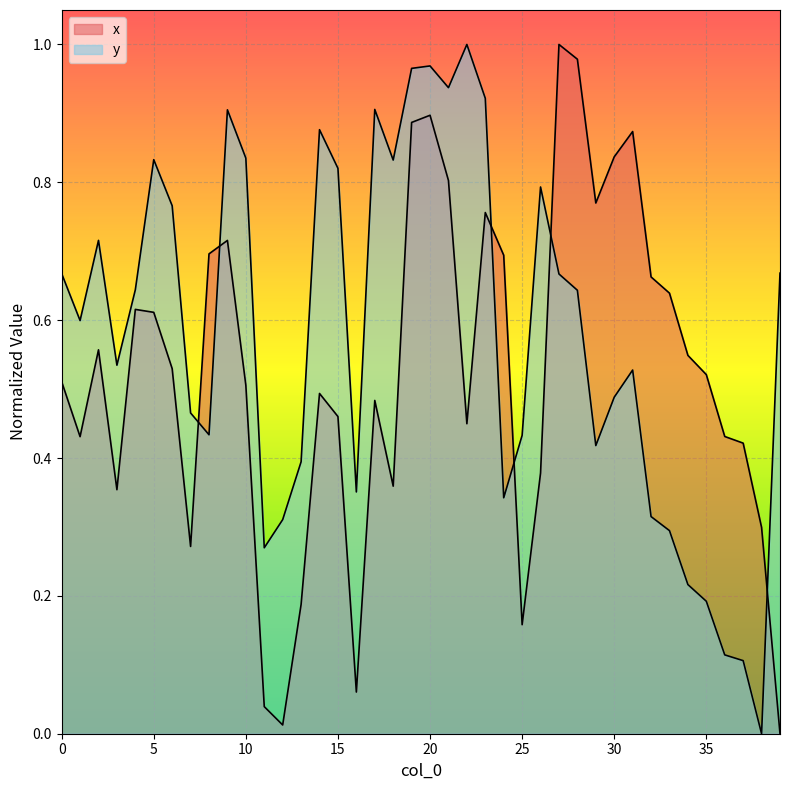

Reading right to left, list all the values displayed in this chart.

x: 0.0	0.3	0.4	0.4	0.5	0.5	0.6	0.7	0.9	0.8	0.8	1.0	1.0	0.4	0.2	0.7	0.8	0.4	0.8	0.9	0.9	0.4	0.5	0.1	0.5	0.5	0.2	0.0	0.0	0.5	0.7	0.7	0.3	0.5	0.6	0.6	0.4	0.6	0.4	0.5
y: 0.7	0.0	0.1	0.1	0.2	0.2	0.3	0.3	0.5	0.5	0.4	0.6	0.7	0.8	0.4	0.3	0.9	1.0	0.9	1.0	1.0	0.8	0.9	0.4	0.8	0.9	0.4	0.3	0.3	0.8	0.9	0.4	0.5	0.8	0.8	0.6	0.5	0.7	0.6	0.7